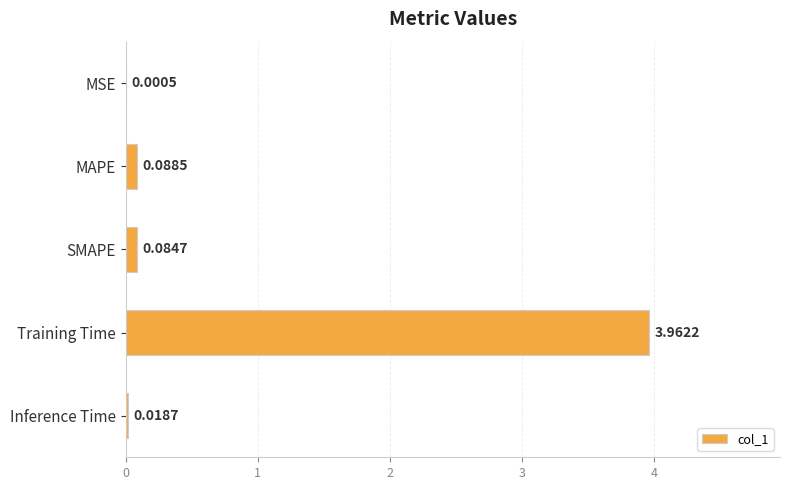

What is the sum of all values?

4.2